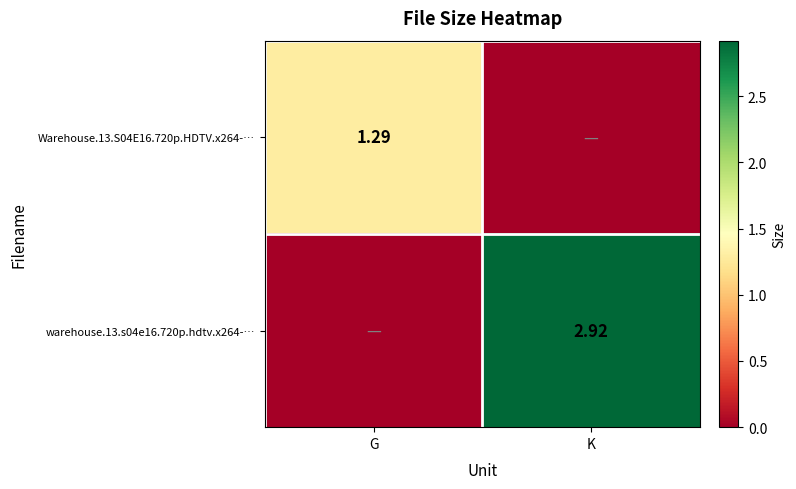

Is the value of Warehouse.13.S04E16.720p.HDTV.x264-… at K greater than the value of warehouse.13.s04e16.720p.hdtv.x264-… at K?

No